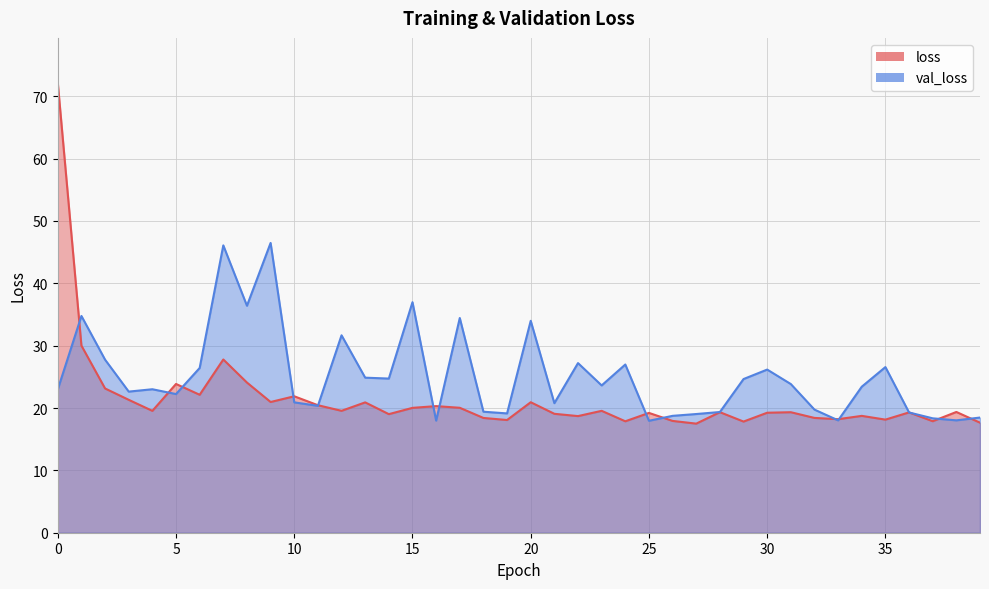

Reading left to right, transcribe all the data shown in this chart.

loss: 72.2	30.0	23.1	21.3	19.5	23.9	22.1	27.8	24.1	21.0	21.9	20.5	19.6	20.9	19.0	20.0	20.3	20.0	18.4	18.1	20.9	19.1	18.7	19.6	17.9	19.2	17.9	17.5	19.3	17.8	19.2	19.3	18.4	18.2	18.7	18.1	19.3	17.9	19.4	17.6
val_loss: 23.0	34.8	27.8	22.6	23.0	22.2	26.4	46.1	36.4	46.5	20.9	20.4	31.7	24.9	24.7	37.0	18.0	34.4	19.4	19.1	34.0	20.8	27.2	23.6	27.0	18.0	18.7	19.0	19.4	24.6	26.2	23.8	19.7	18.0	23.4	26.6	19.3	18.3	18.0	18.5